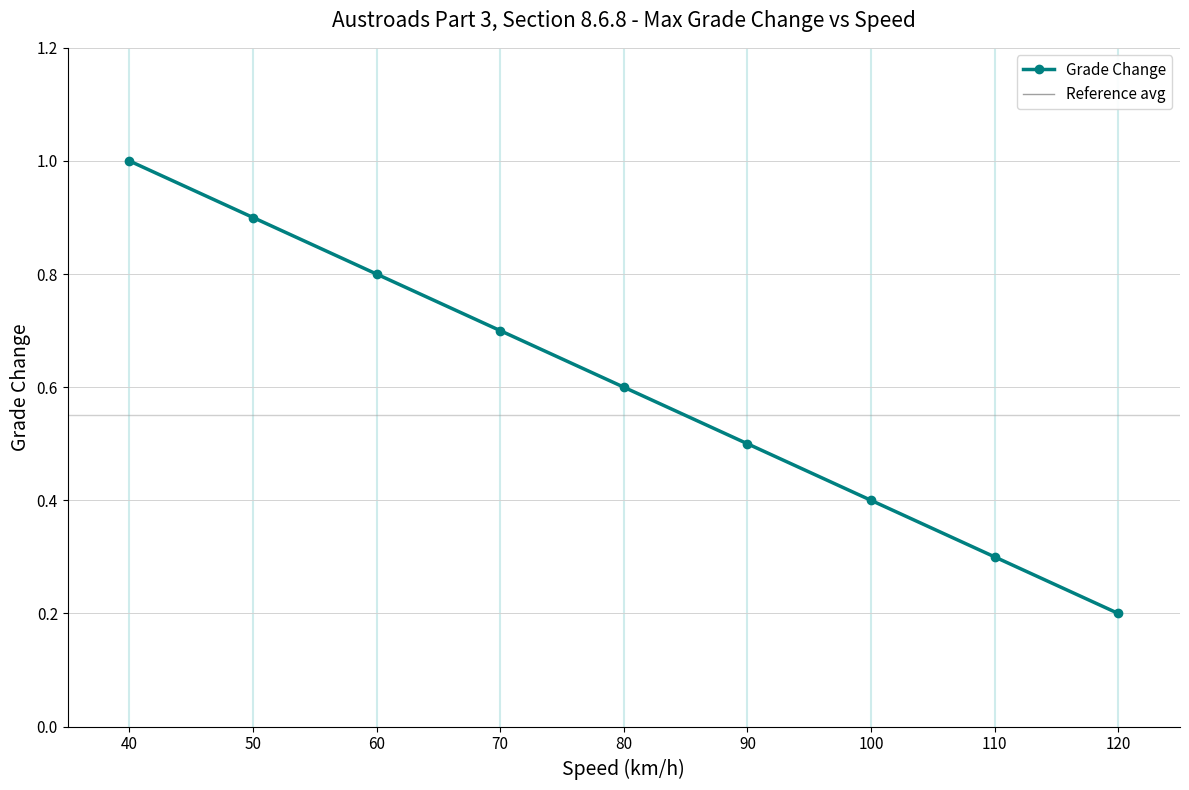

What is the maximum value shown in the chart?

1.0